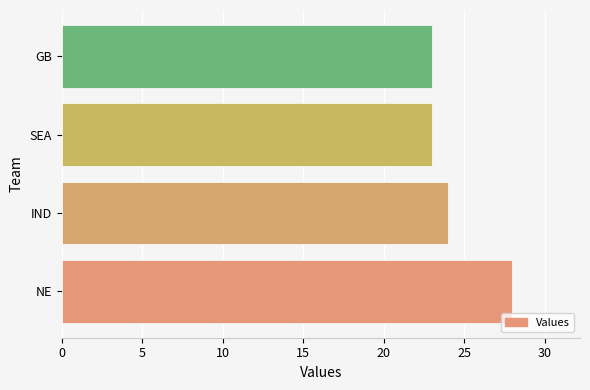

What is the sum of all values?

98